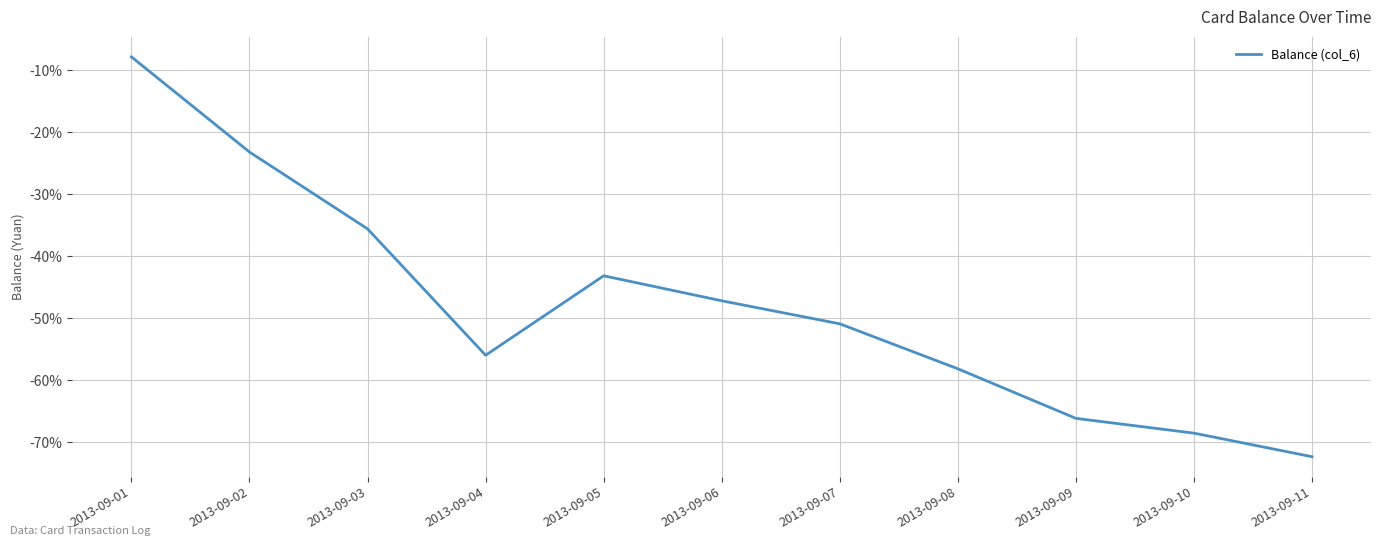

List the labels in order of value, largest first.

2013-09-01, 2013-09-02, 2013-09-03, 2013-09-05, 2013-09-06, 2013-09-07, 2013-09-04, 2013-09-08, 2013-09-09, 2013-09-10, 2013-09-11